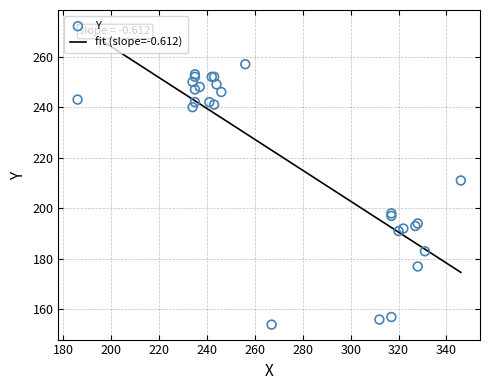

Between 327 and 317, which is larger?

327